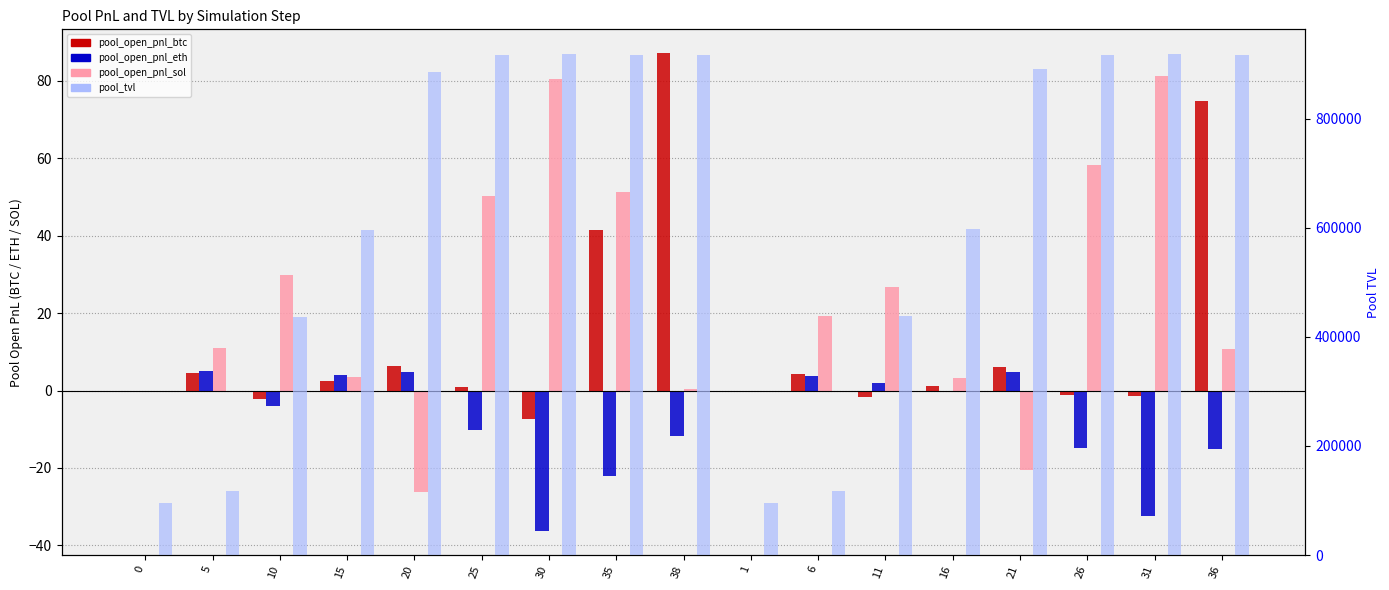

How many bars are there in each group?

4